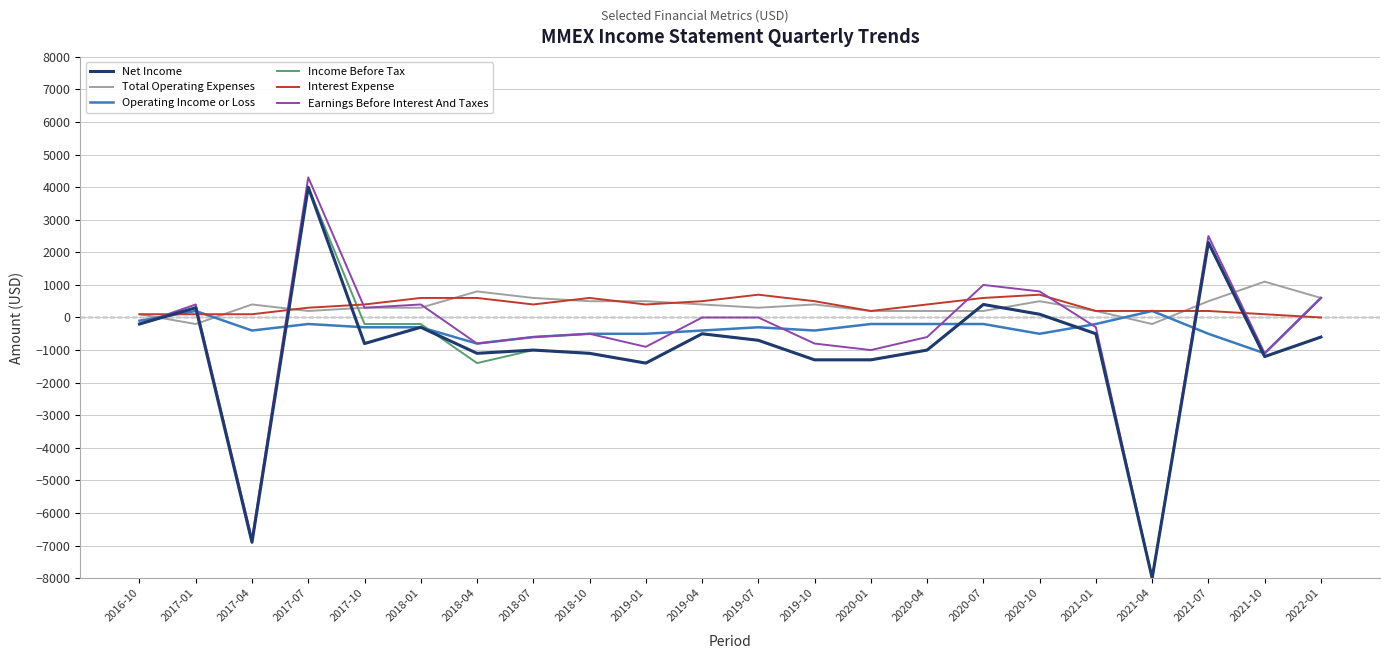

Which series has the largest range (max minus min)?

Earnings Before Interest And Taxes